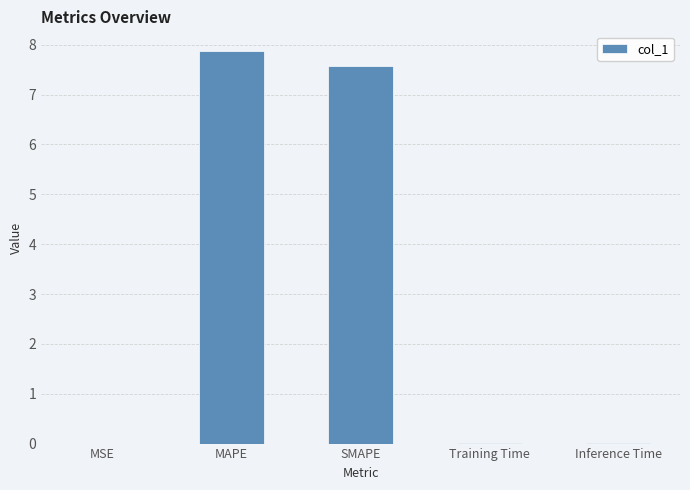

What is the maximum value shown in the chart?

7.9